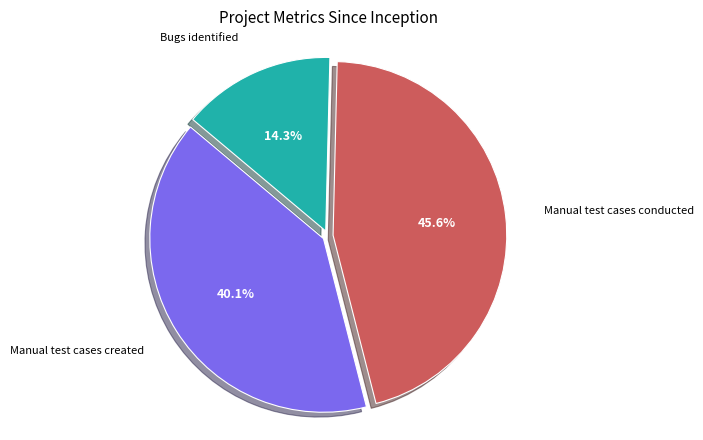

Does any single category account for the majority?

No